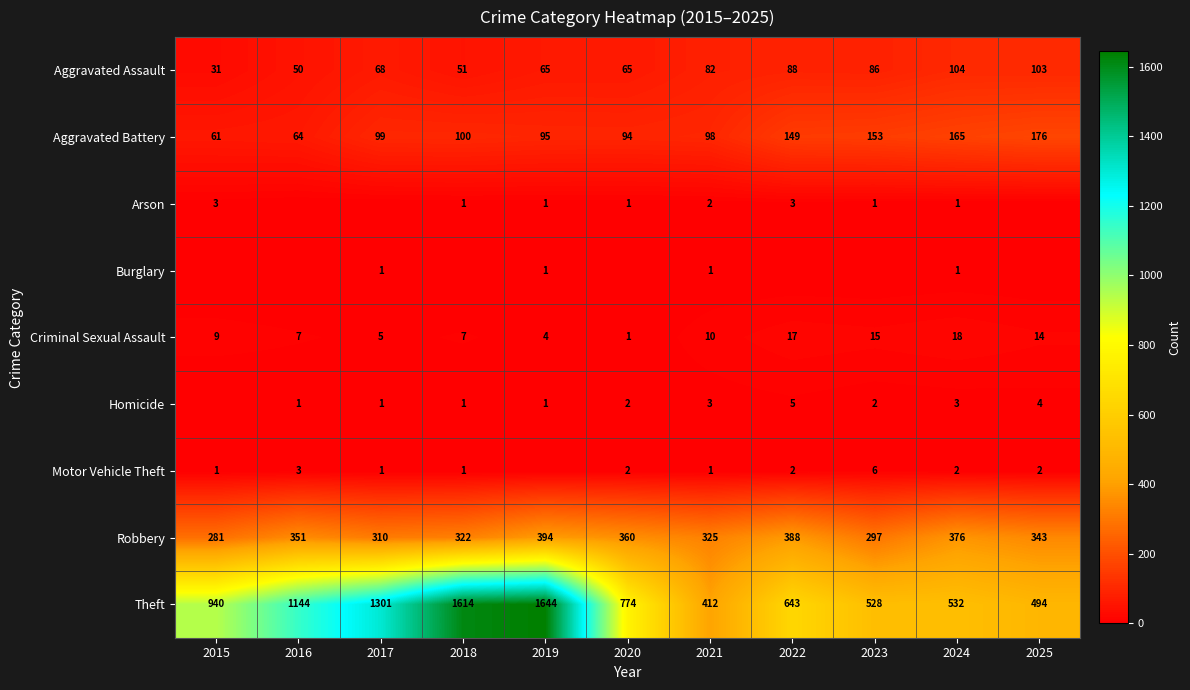

What is the sum of all Aggravated Assault values?

793